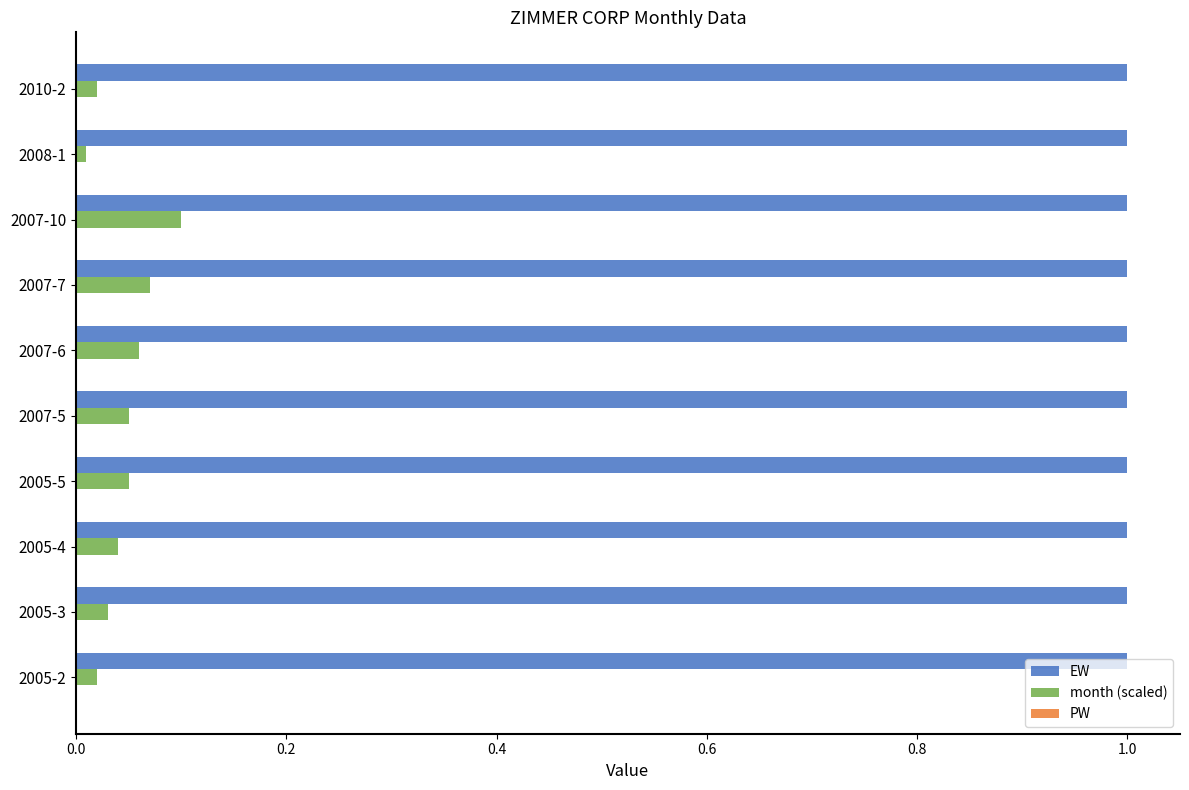

The month (scaled) series shows 0.0 at 2008-1. True or false?

True